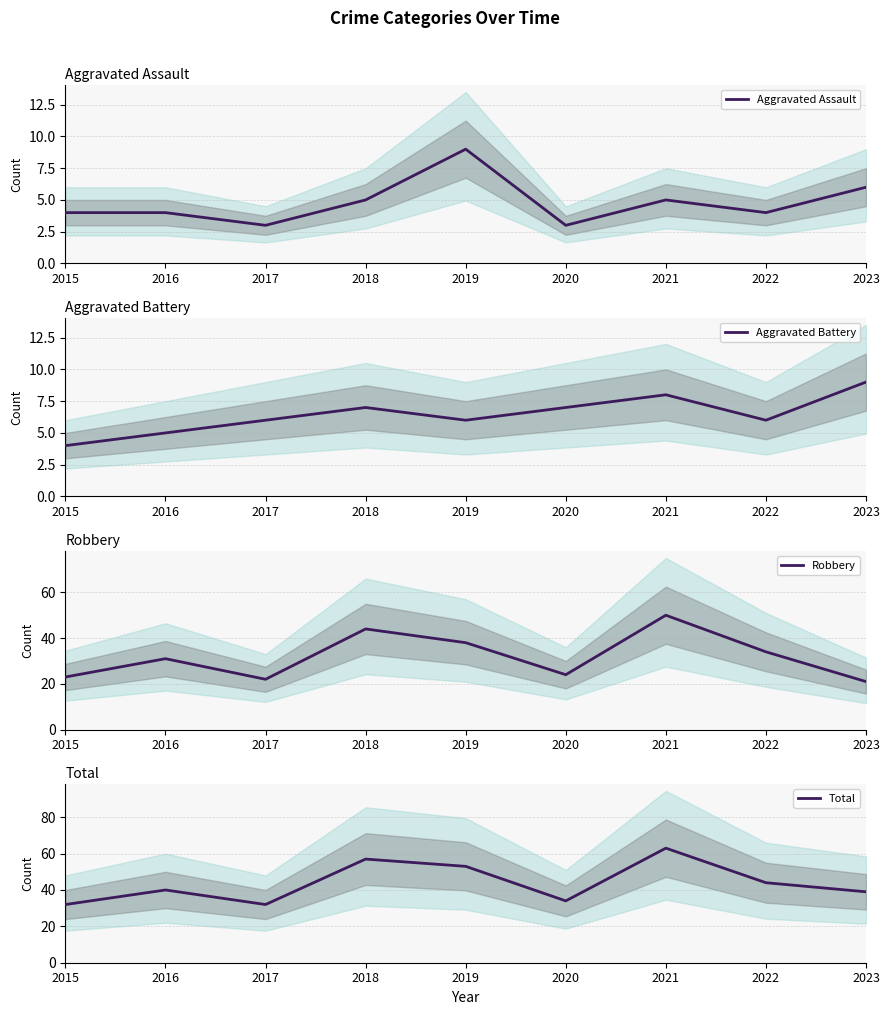

What are all the series names shown in the legend?

Aggravated Assault, Aggravated Battery, Robbery, Total